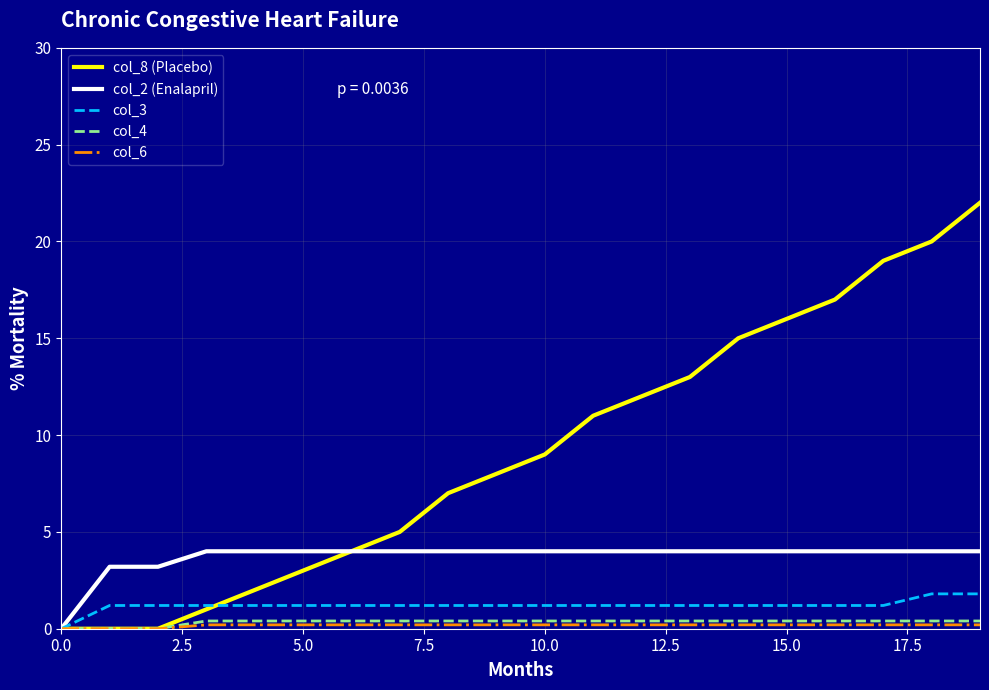

Which series has the largest total across all categories?

col_8 (Placebo)